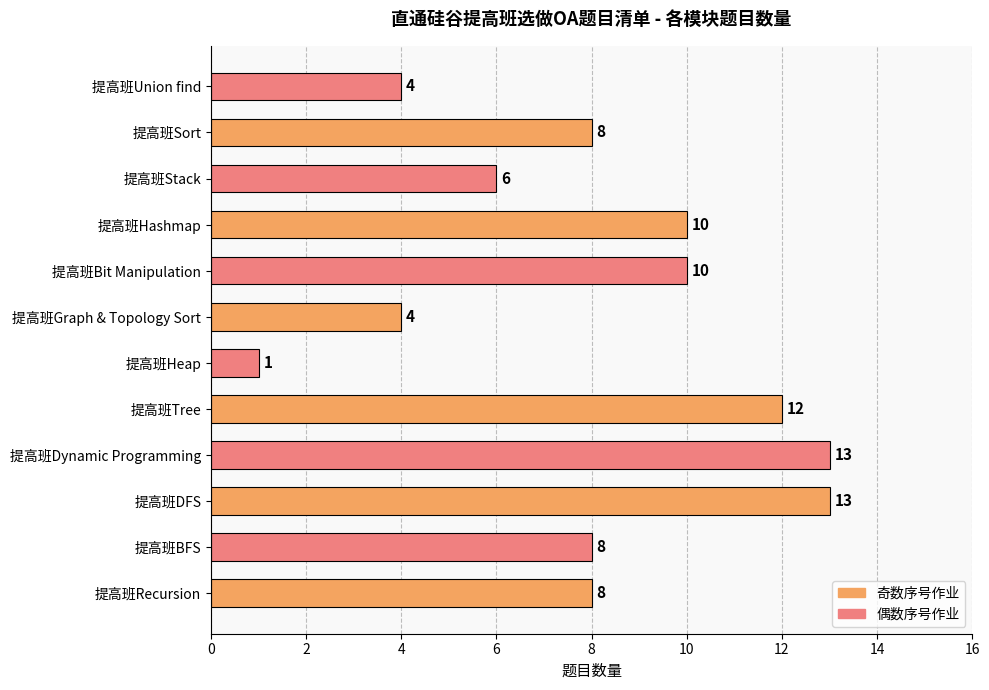

Are the bars grouped side by side (vs. stacked)?

No